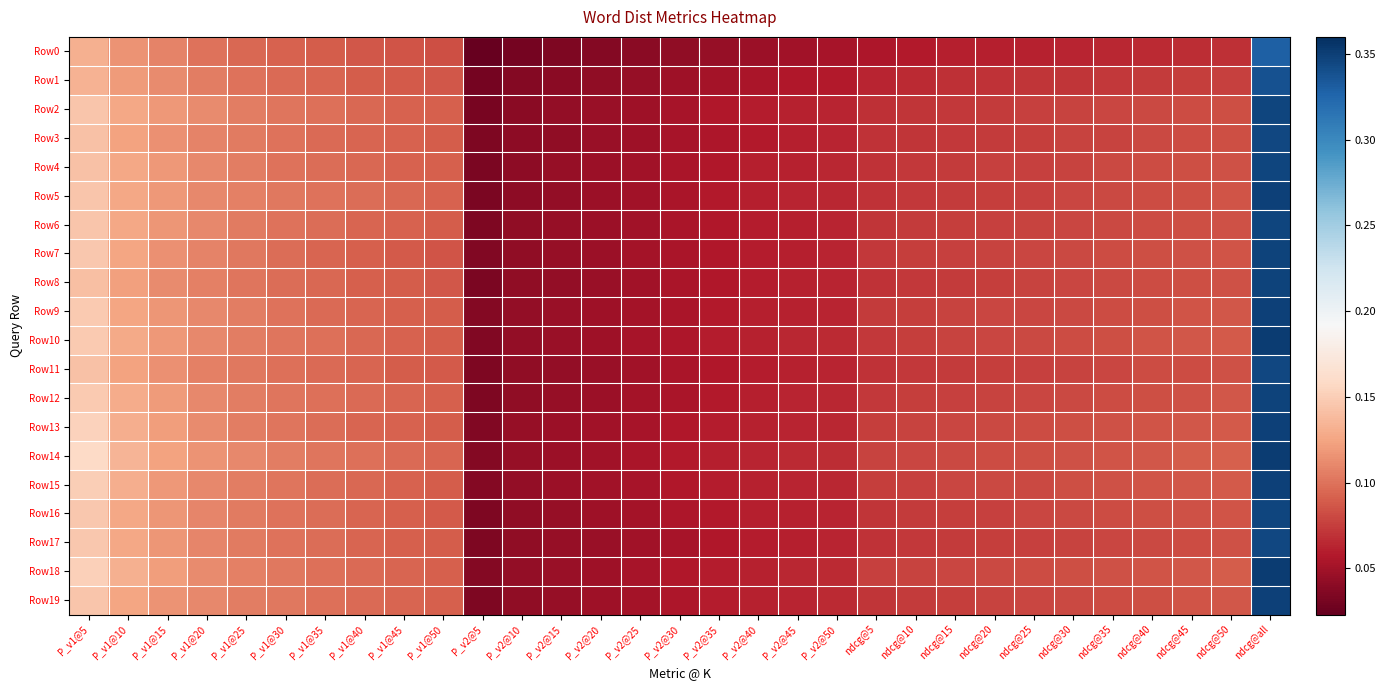

Which label corresponds to the smallest value in the chart?

P_v2@5